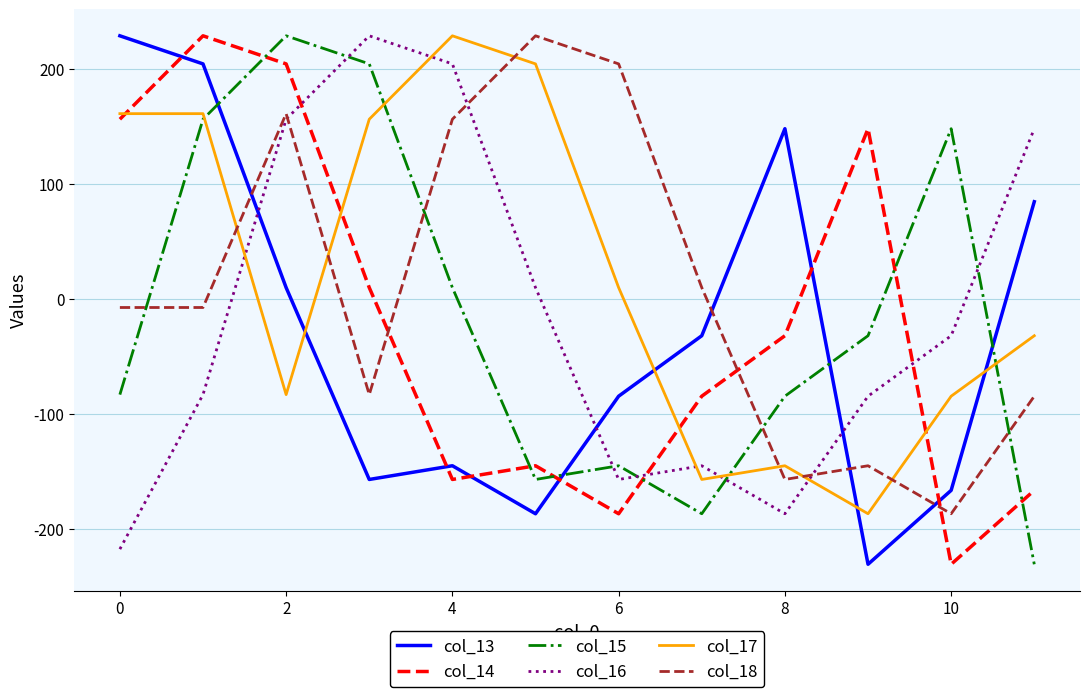

At how many categories does at least one series exceed 63?

11